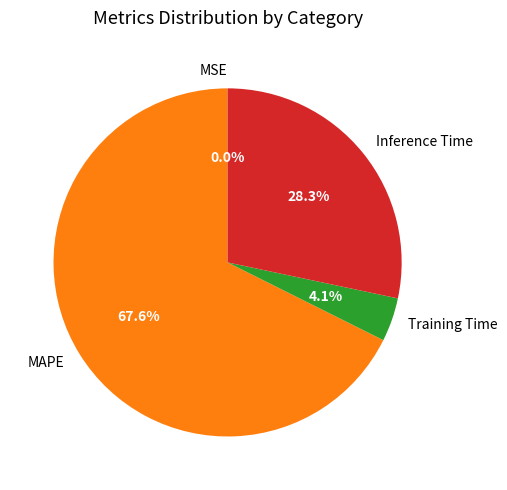

What is the largest slice in the pie chart?

MAPE